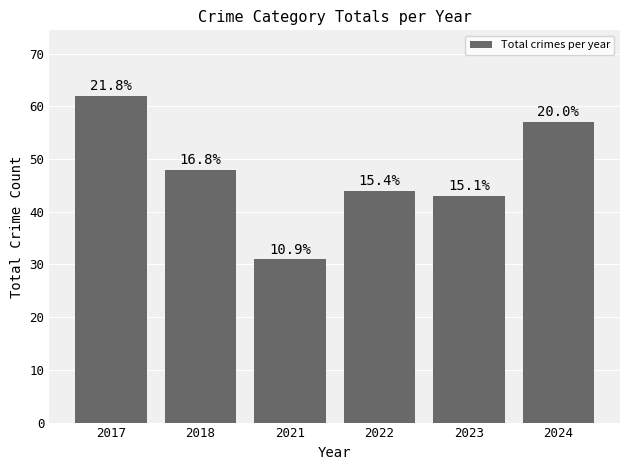

Which has a higher value, 2022 or 2023?

2022